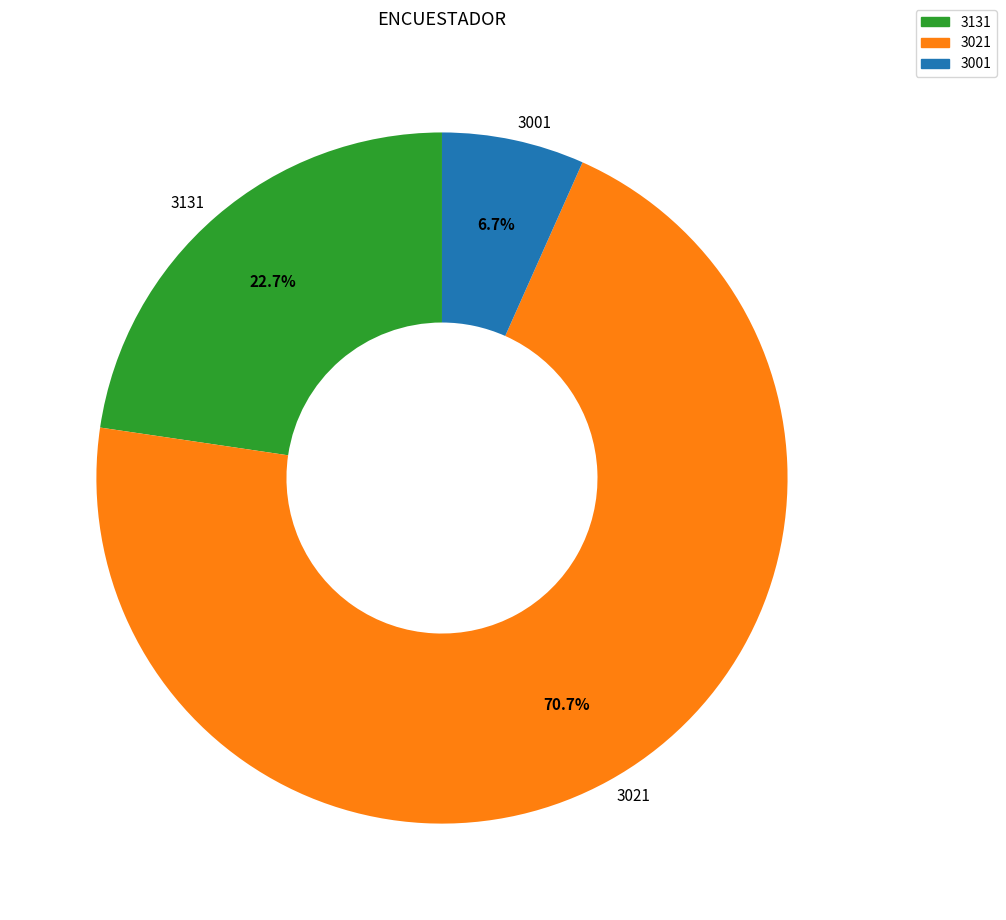

Count the number of slices in the pie.

3